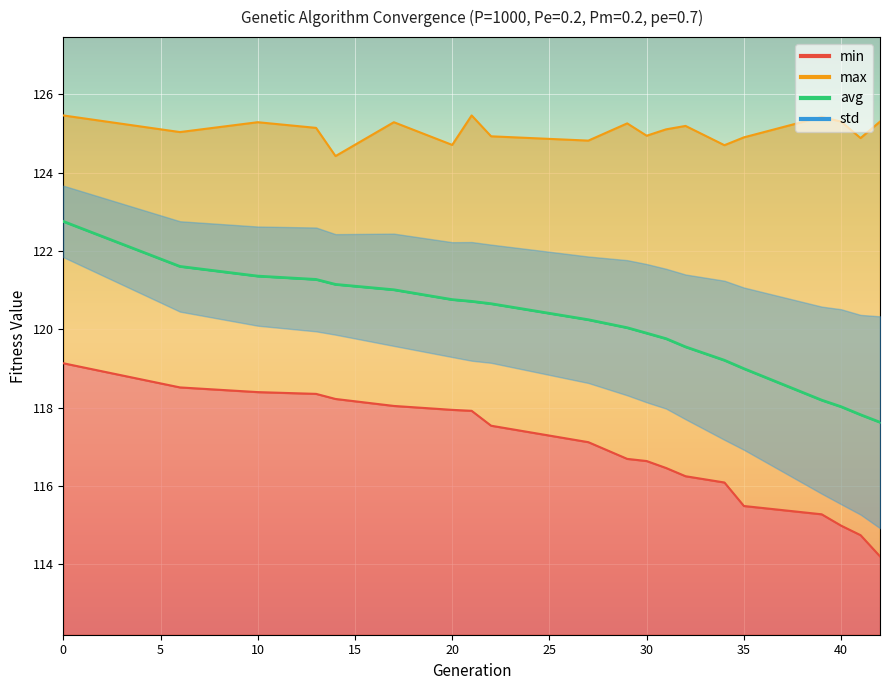

What is the value of the avg point at the 14th from the left?

119.5